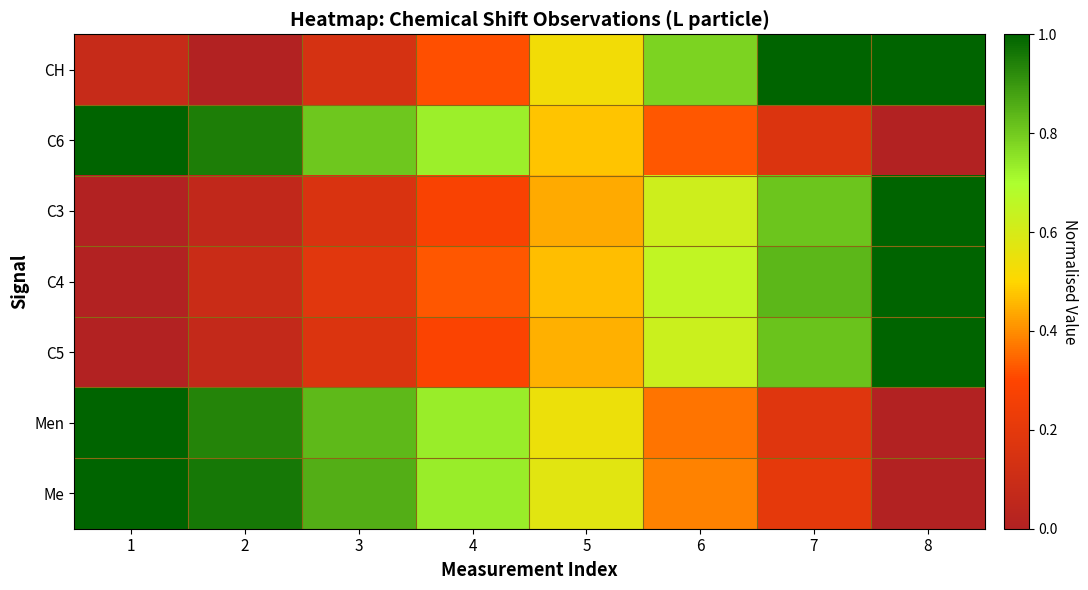

Which label corresponds to the largest value in the chart?

7